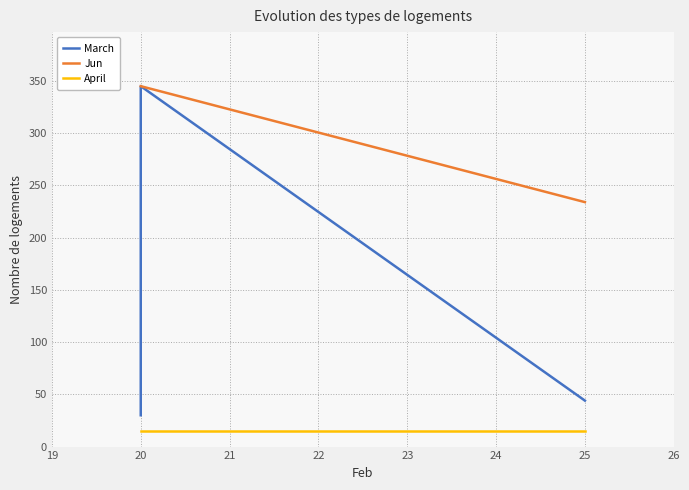

What is the highest value of the March series?

345